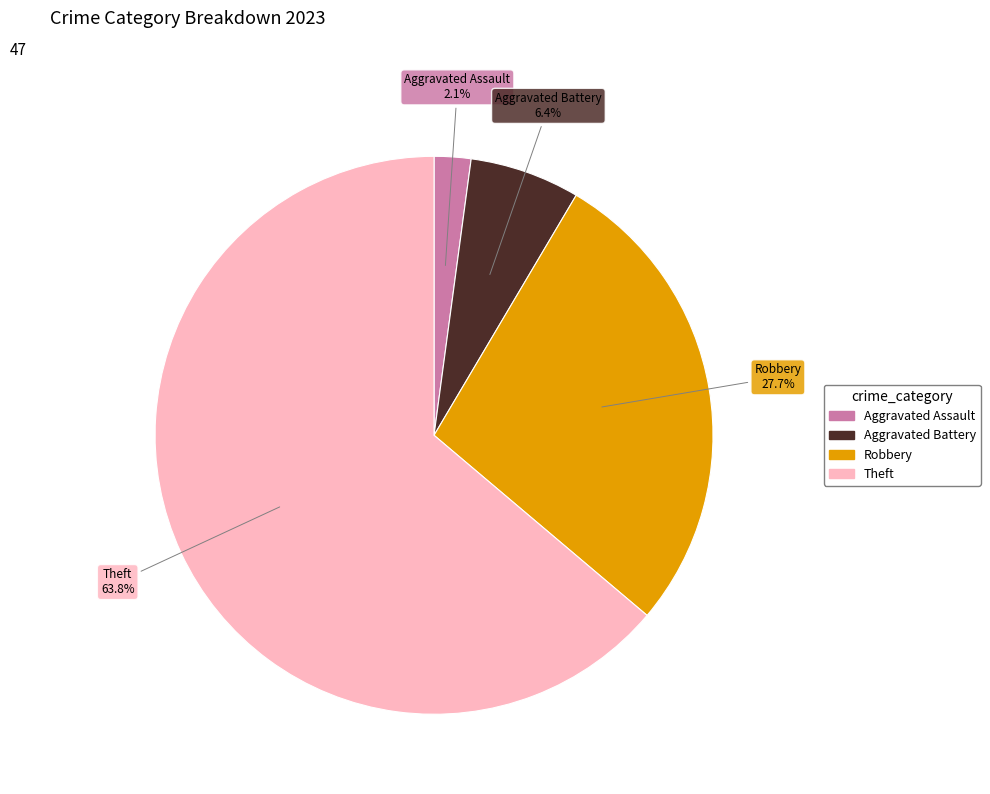

Is there any slice that represents more than half of the pie?

Yes